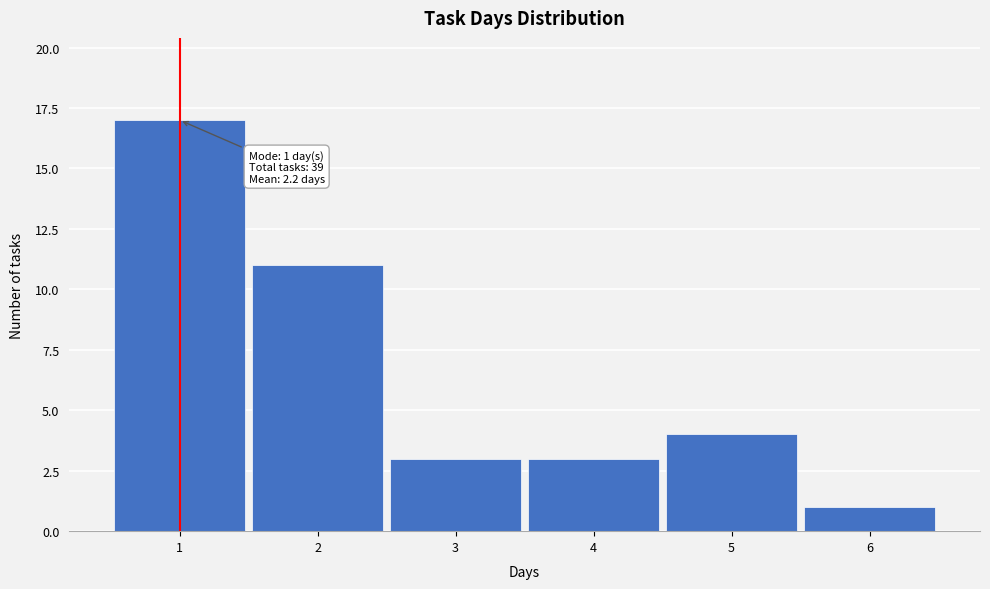

Which range on the x-axis has the tallest bar?

0.5 to 1.5